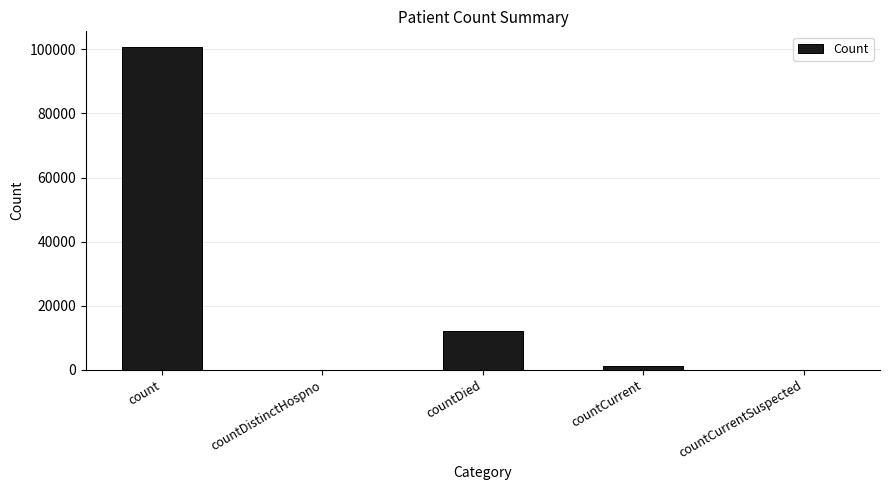

What is the sum of all values?

114162